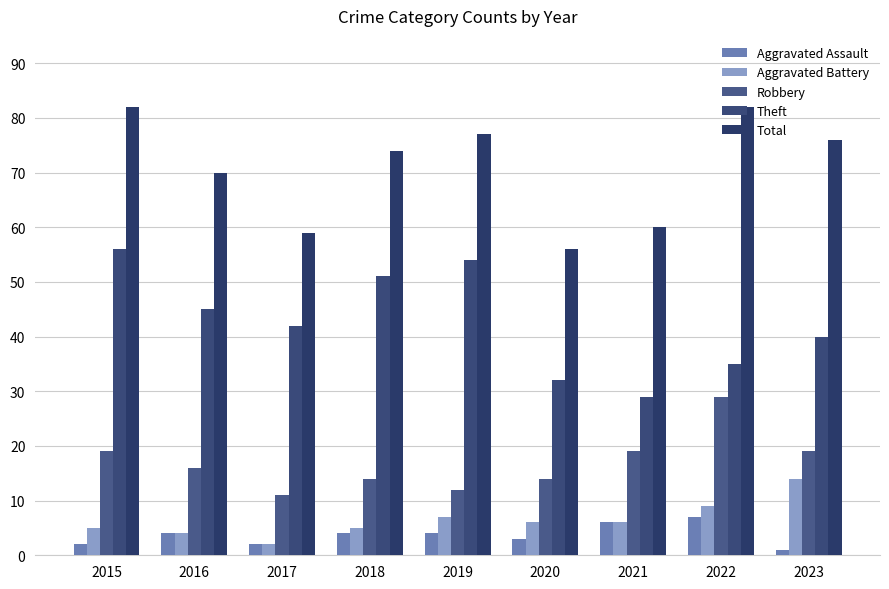

Count the number of data series in this chart.

5